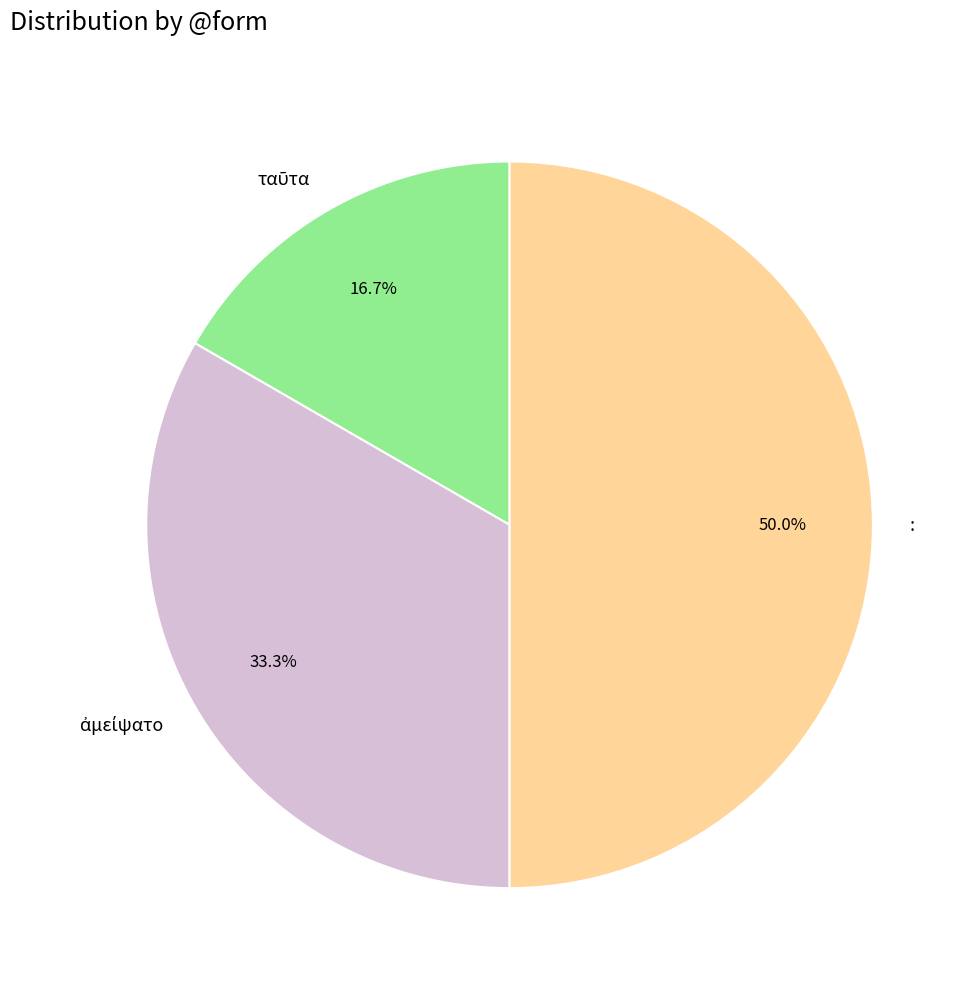

The : slice represents 50% of the pie. True or false?

True